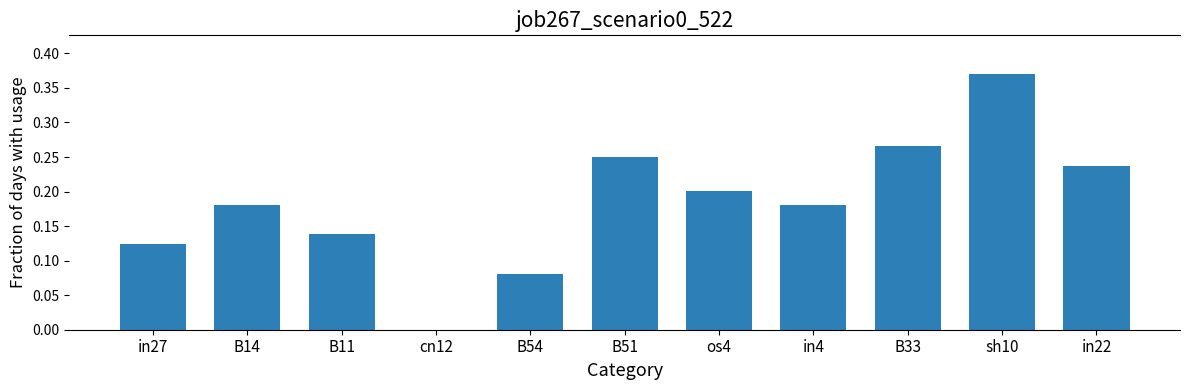

Are the bars horizontal?

No